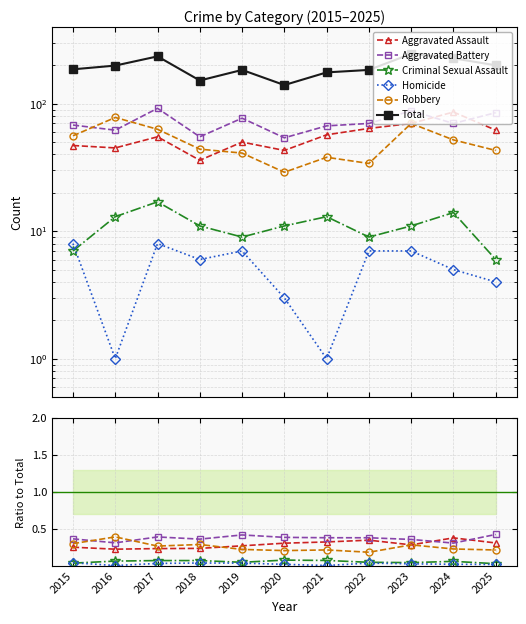

Between 2017 and 2020, which series saw the biggest shift?

Total